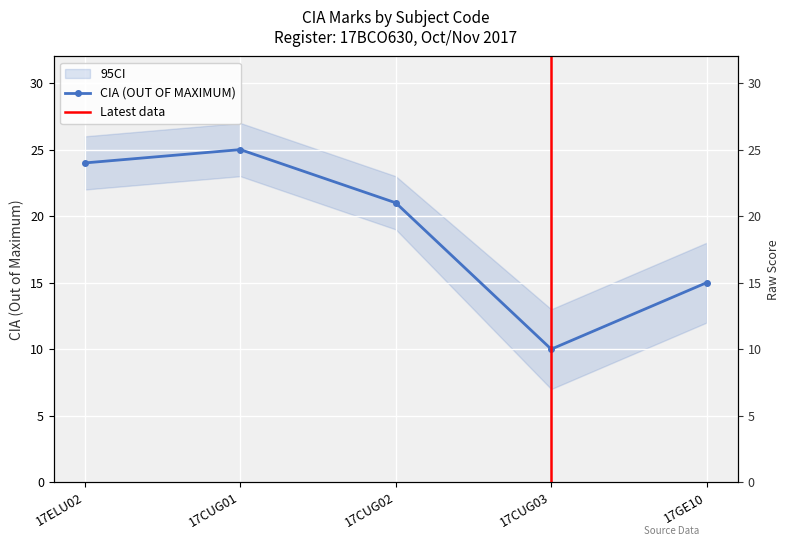

What is the ratio of the value at 17ELU02 to the value at 17GE10?

1.6